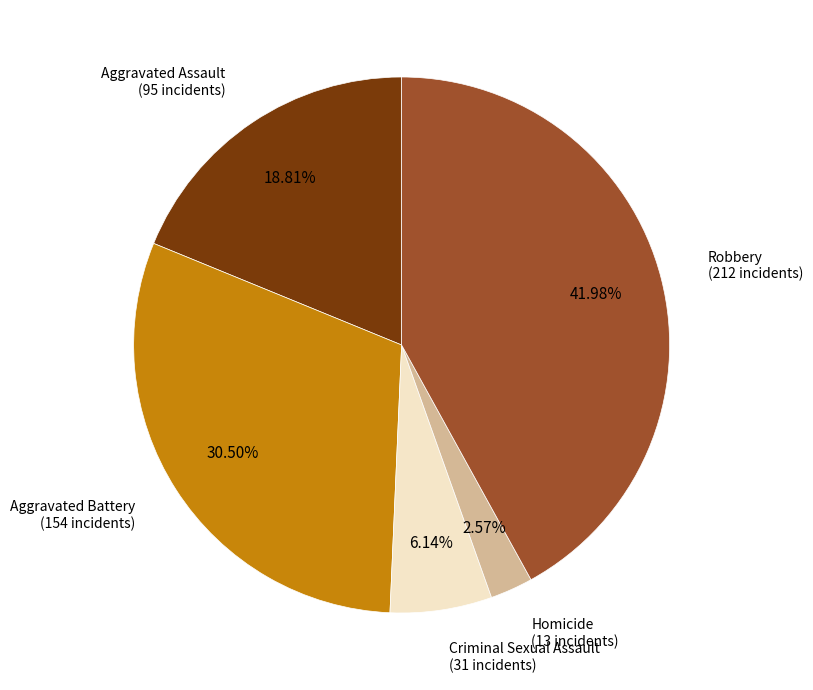

Count the number of slices in the pie.

5